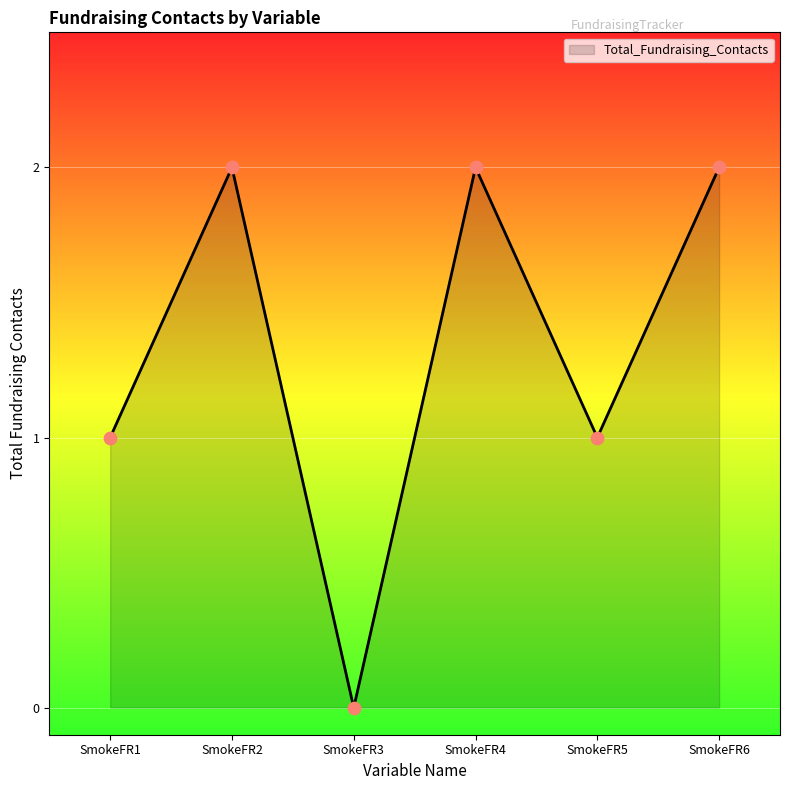

Approximately how many times larger is the value at SmokeFR5 compared to SmokeFR2?

0.5